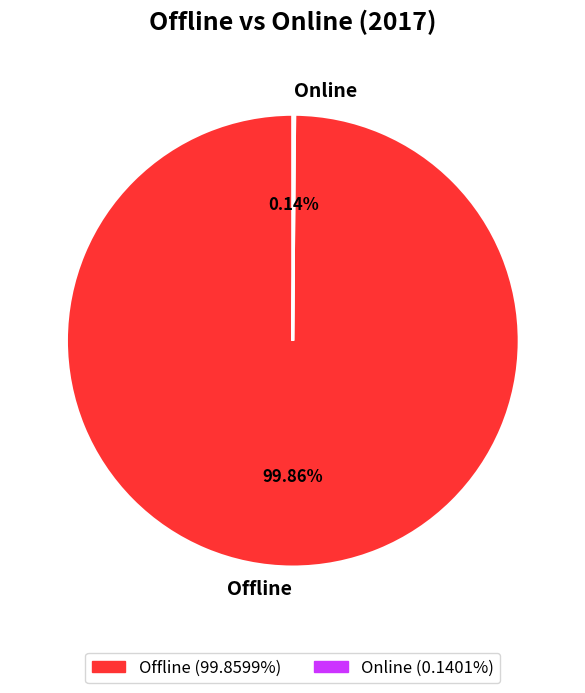

To the nearest percent, what is the difference between the largest and smallest slice percentages?

100%